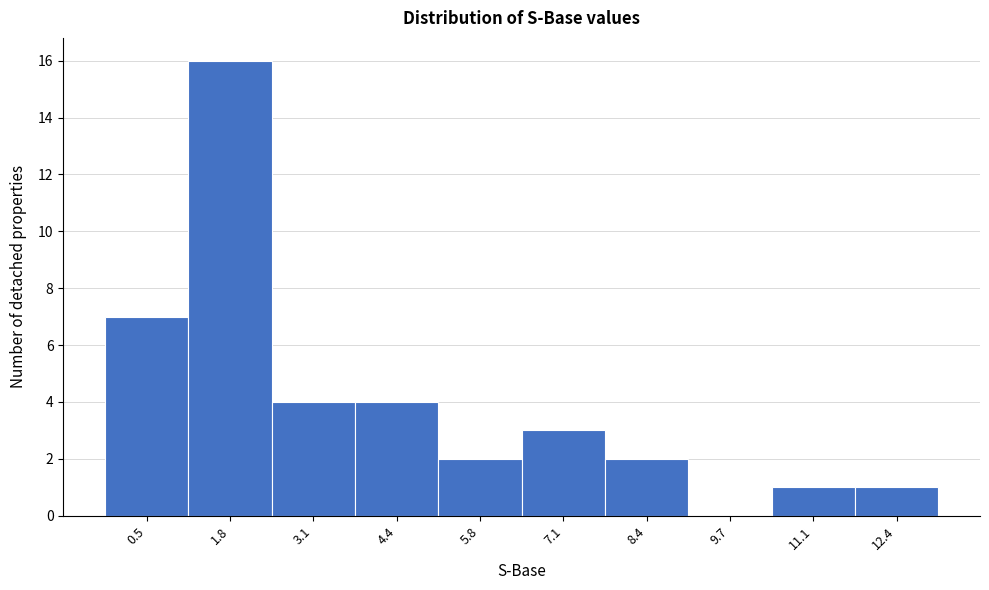

Reading right to left, extract all data points from this chart.

12.4=1	11.1=1	9.7=0	8.4=2	7.1=3	5.8=2	4.4=4	3.1=4	1.8=16	0.5=7